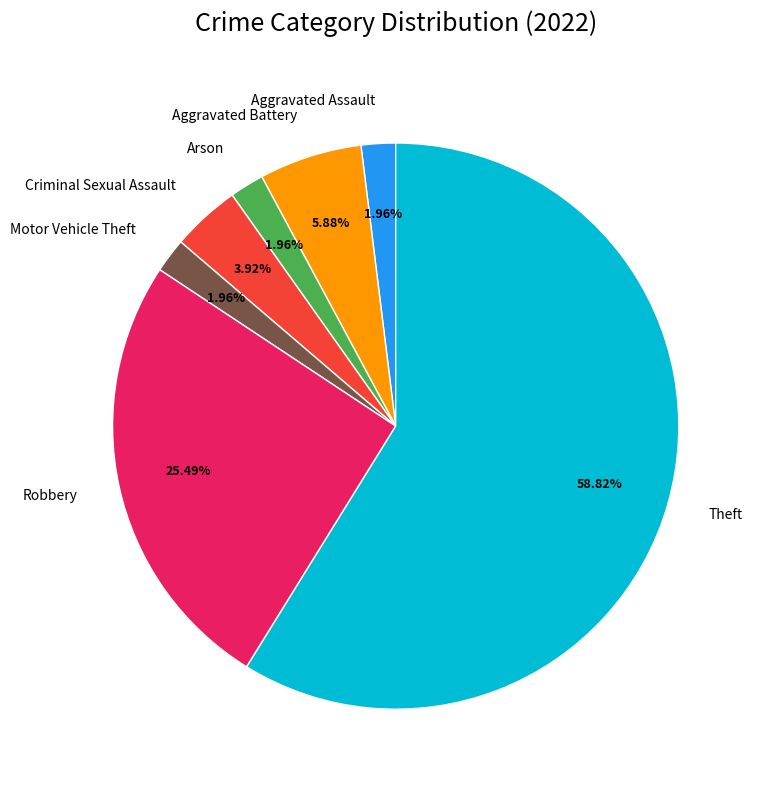

What percentage is the Aggravated Battery slice, to the nearest percent?

6%